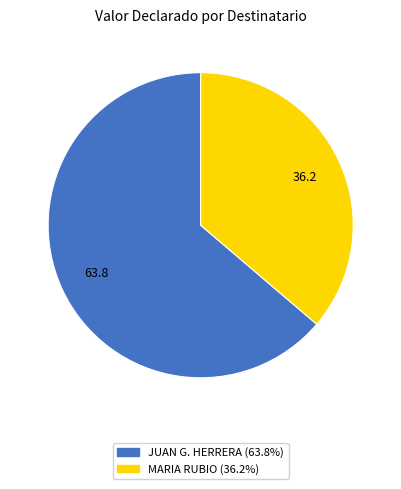

Does any single category account for the majority?

Yes